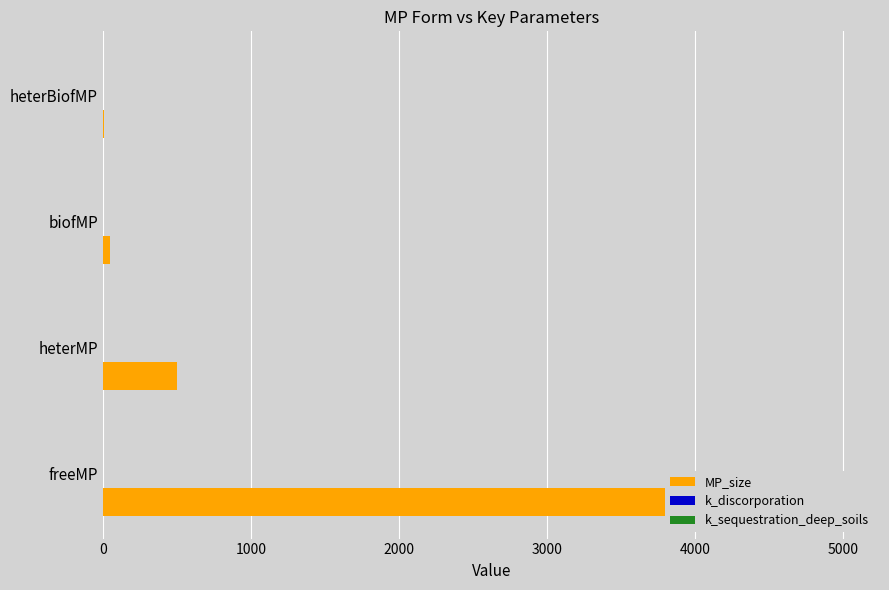

How many groups of bars are there?

4